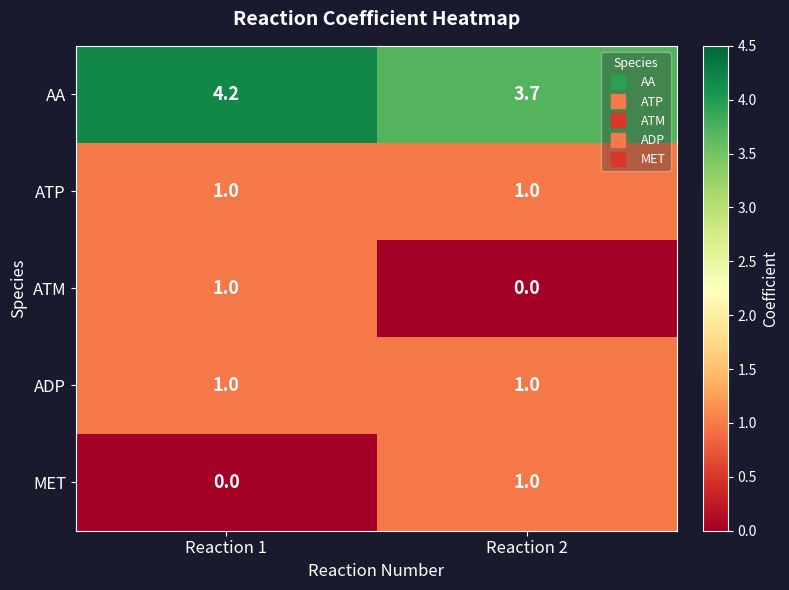

At how many categories does at least one series exceed 2?

2